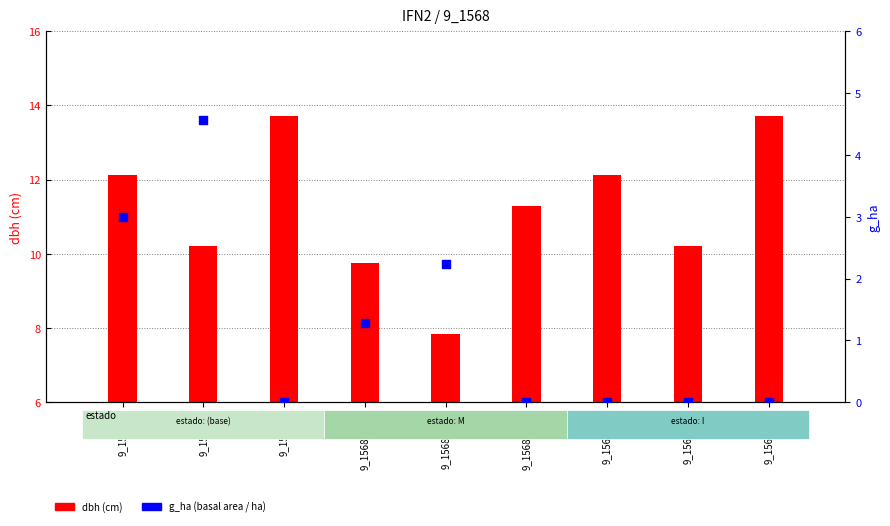

Is the value of g_ha at 9_1568_1 greater than the value of dbh at 9_1568_1?

No